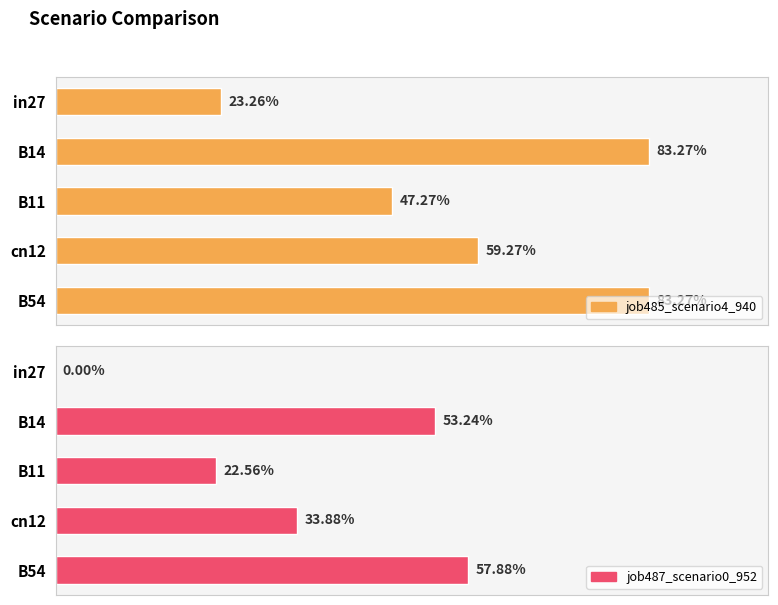

Which series has the largest total across all categories?

job485_scenario4_940